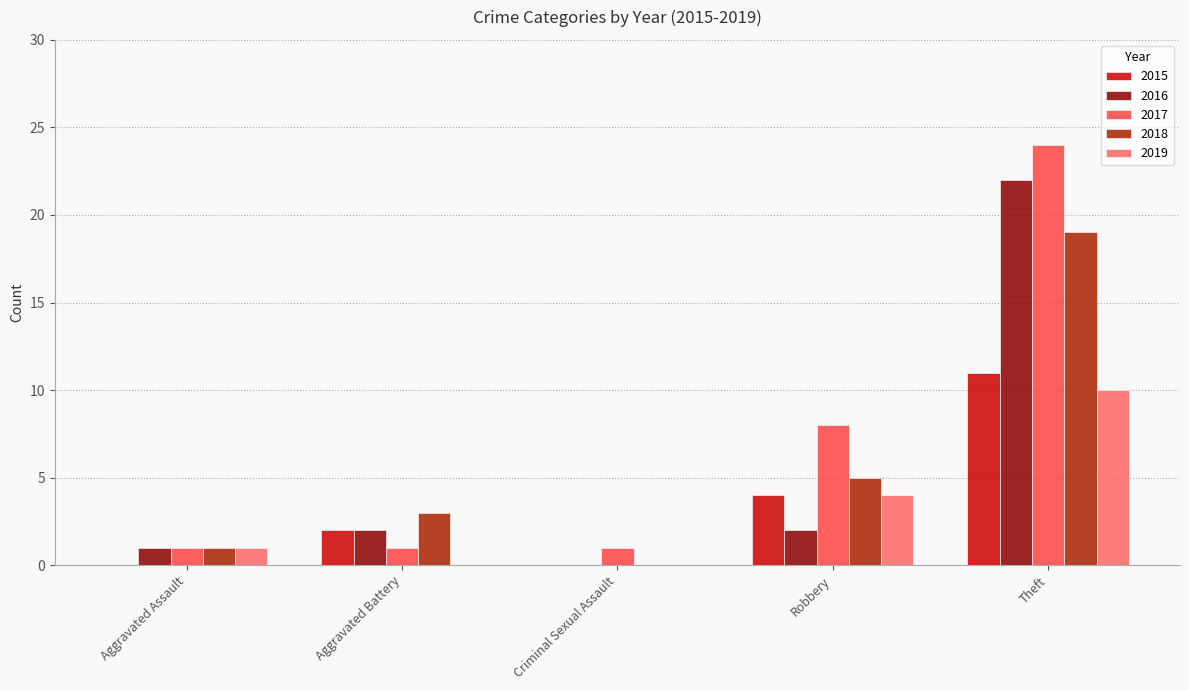

What is the sum of all 2016 values?

27